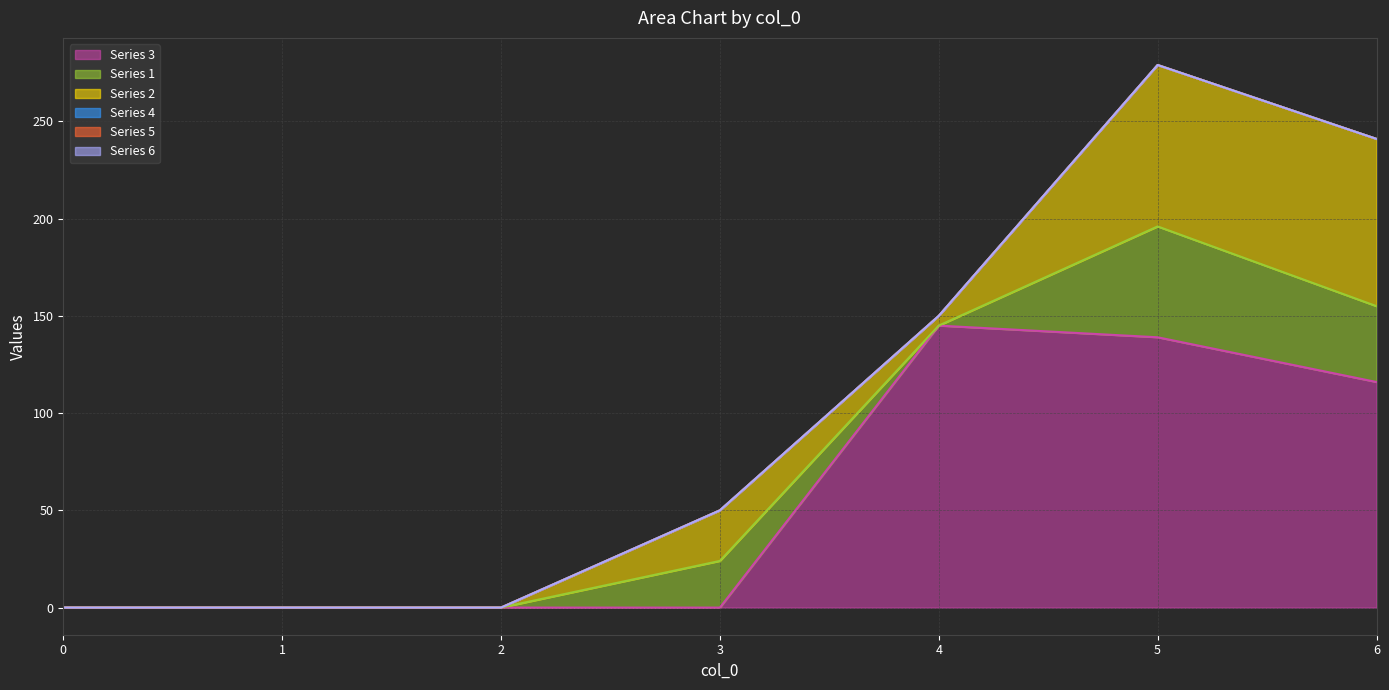

What is the approximate value of 1 at 6?

39